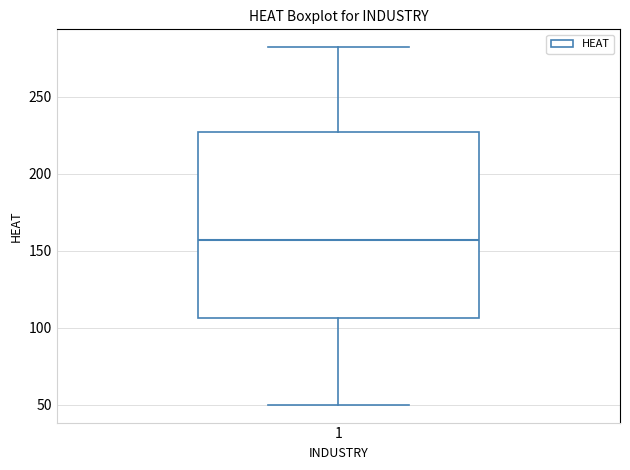

Transcribe this box plot: give where the median line is, the range the box spans, and where the two whiskers end, as read against the y-axis. The values are not printed on the chart, so give them approximately, as read against the axis.

median 155, box 105 to 225, whiskers 50 to 280